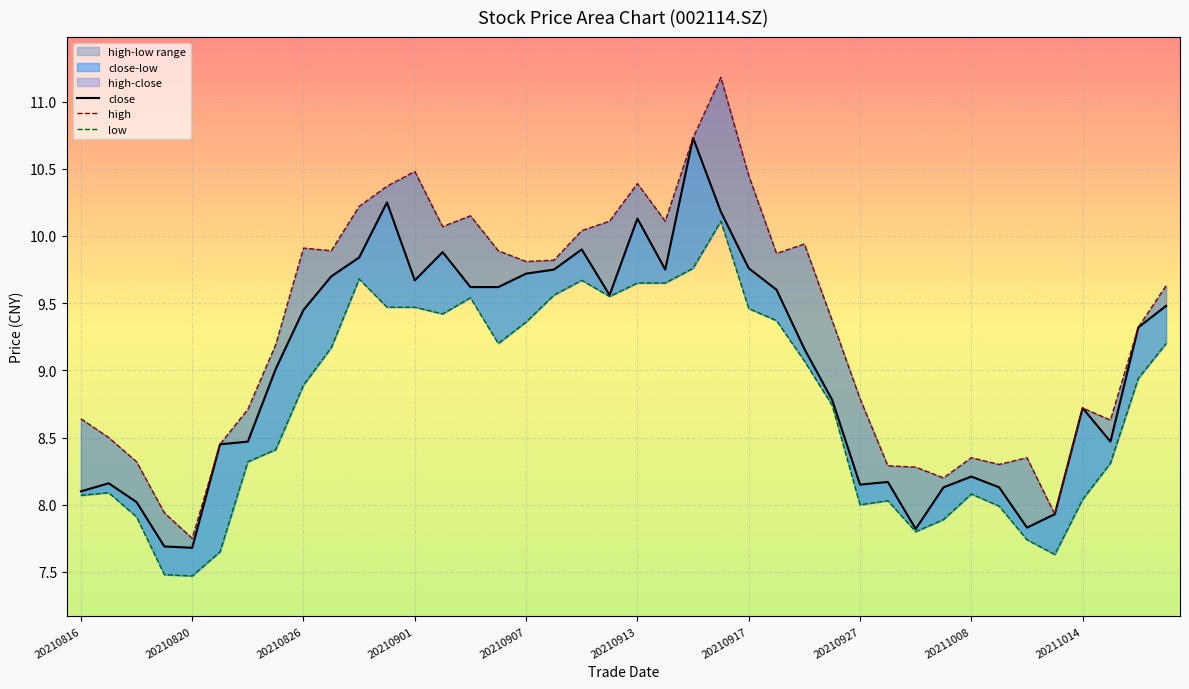

Which series has the widest spread of values?

high